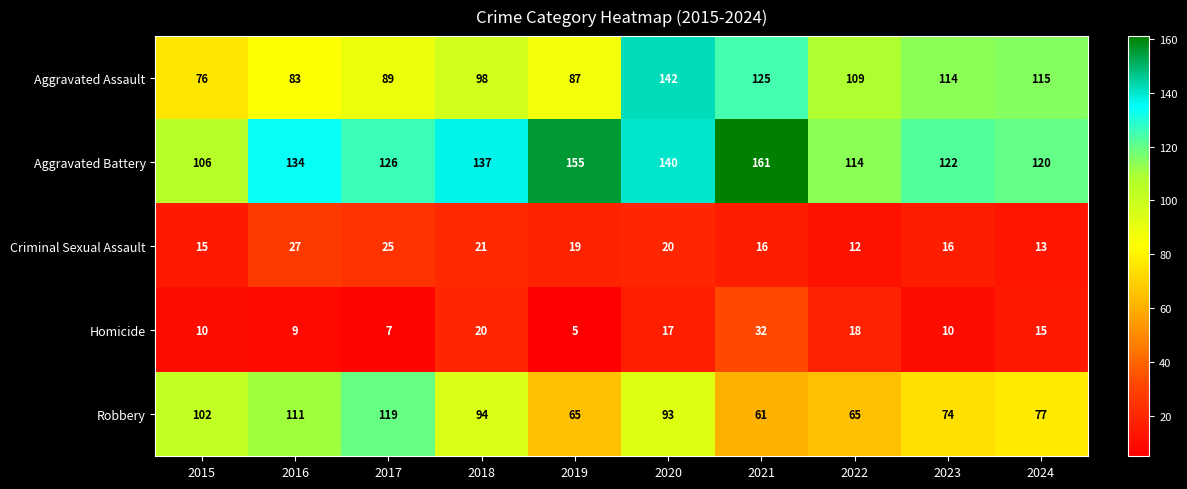

What is the difference between the maximum and minimum values in the Homicide series?

27